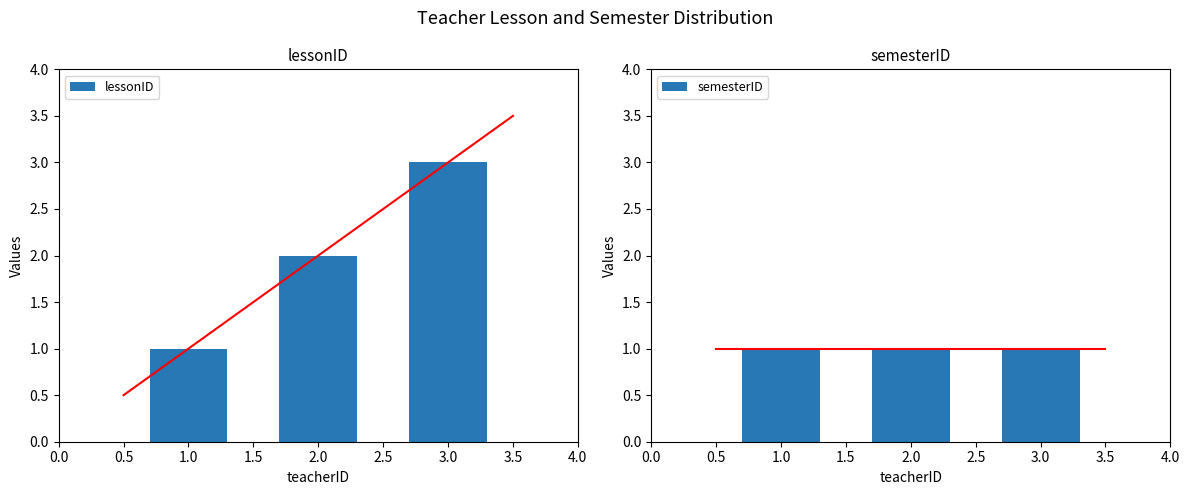

Is it true that lessonID equals 2 at 2.0?

True